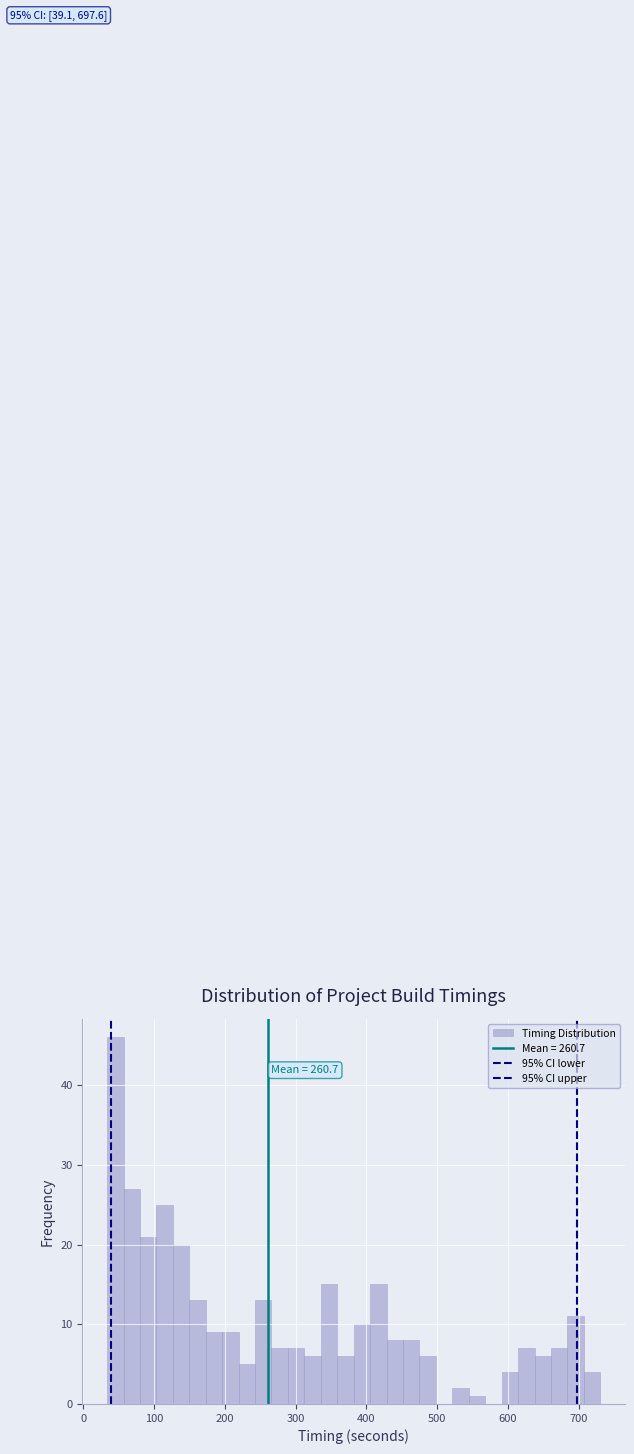

Read against the x-axis, roughly where is the centre of the tallest bar?

50